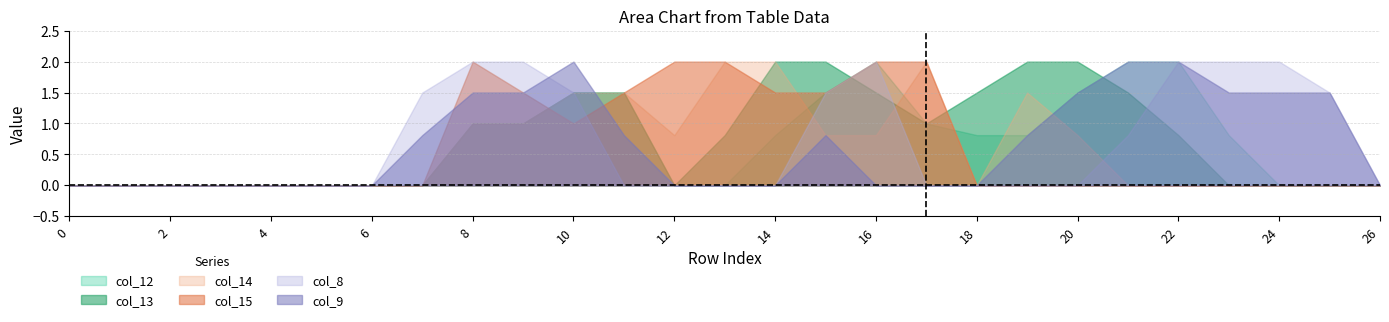

Where do col_15 and col_14 first cross each other?

9 and 10